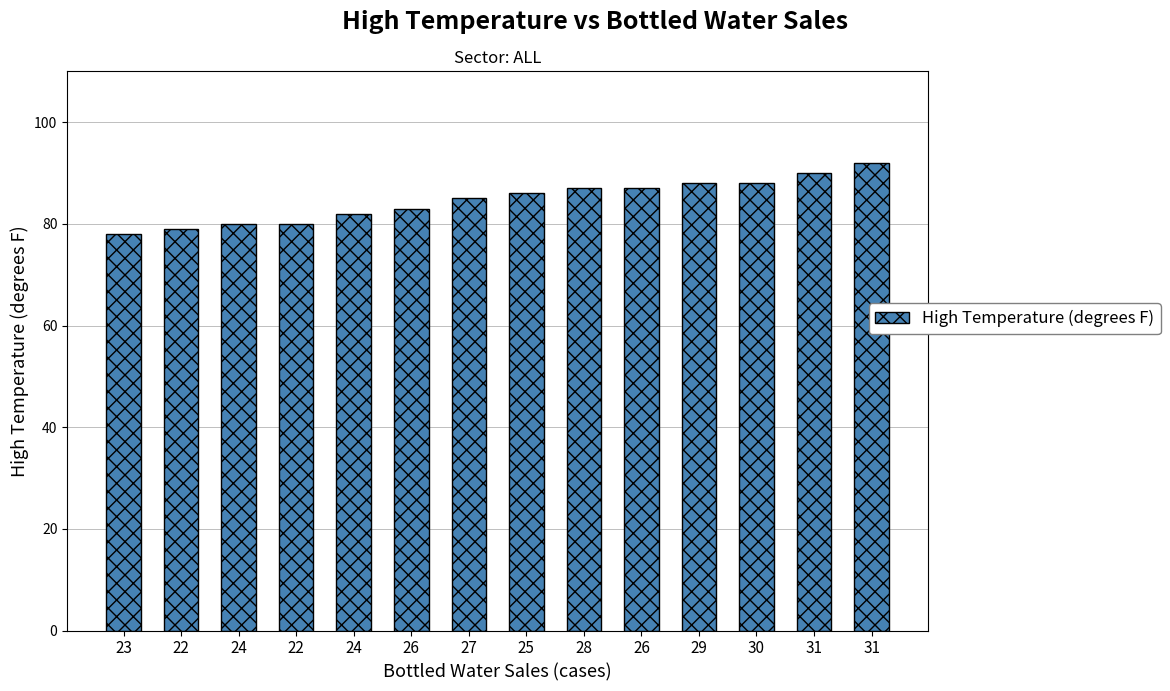

How many values are below 86?

7